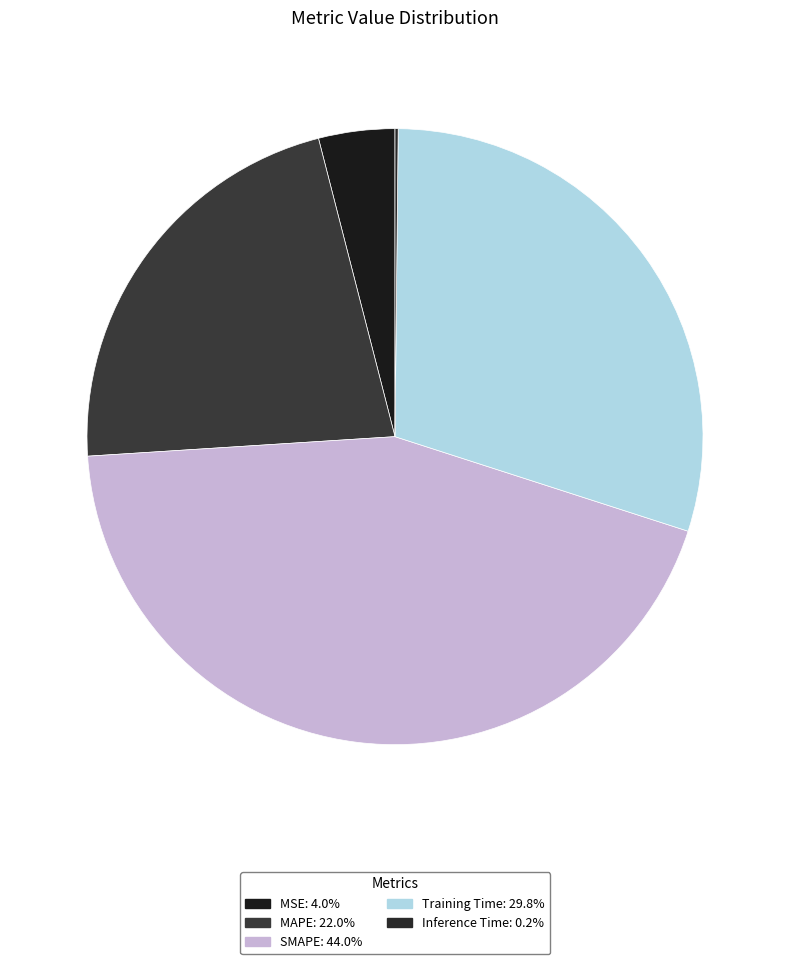

What percentage is the MAPE slice, to the nearest percent?

22%